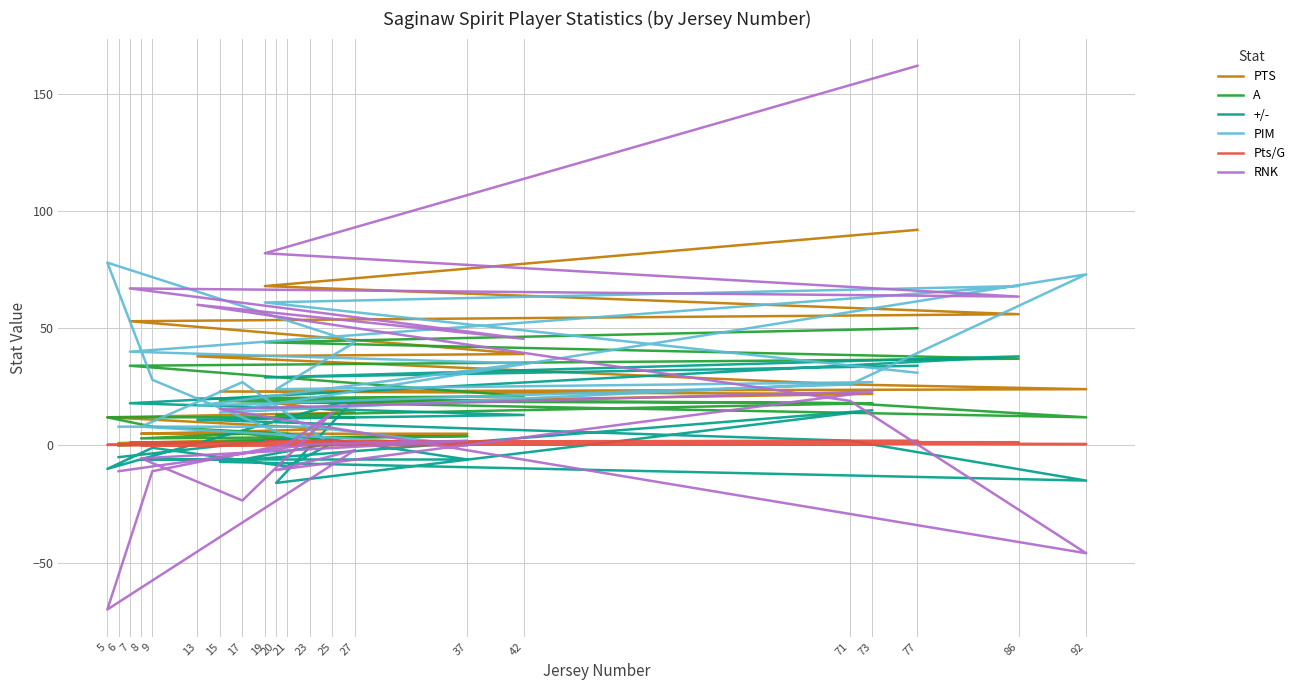

Which label corresponds to the smallest value in the chart?

5